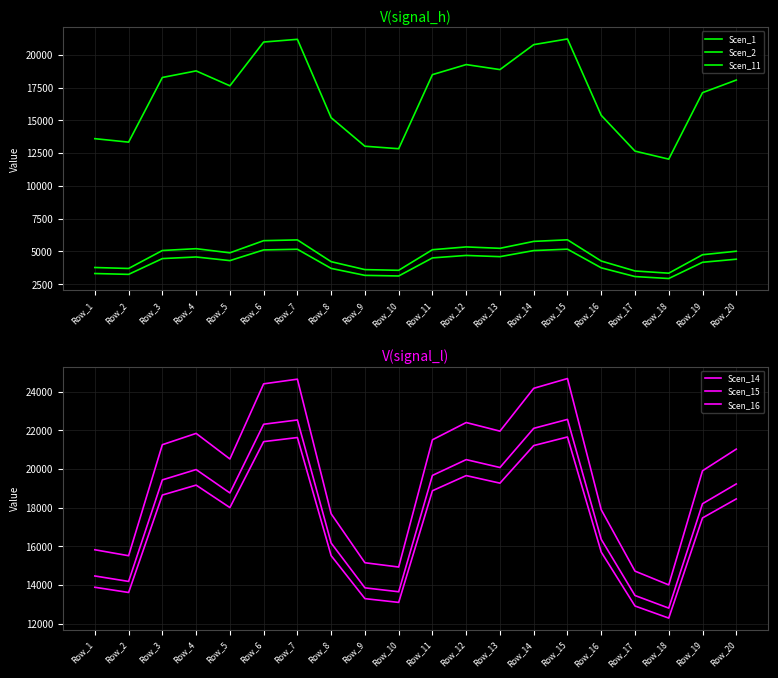

What is the sum of all Scen_2 values?

82679.1